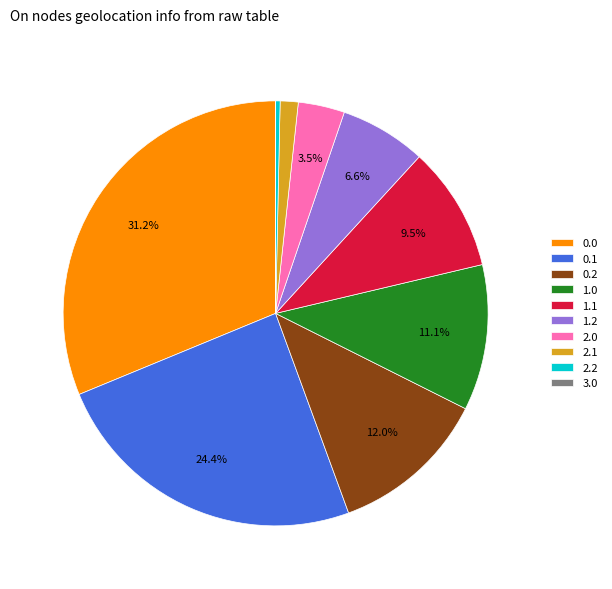

Between 1.1 and 2.1, which is larger?

1.1